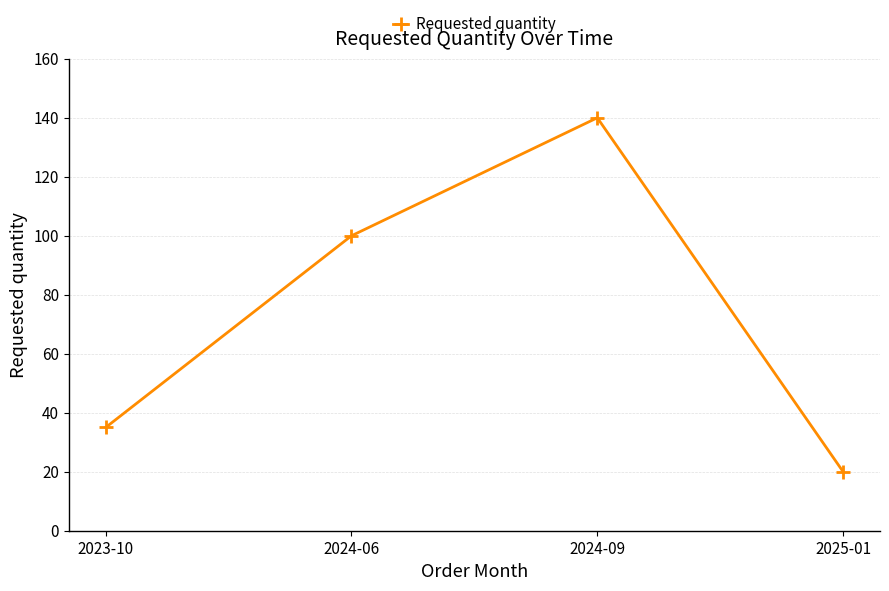

What is the value of the 4th point from the left?

20